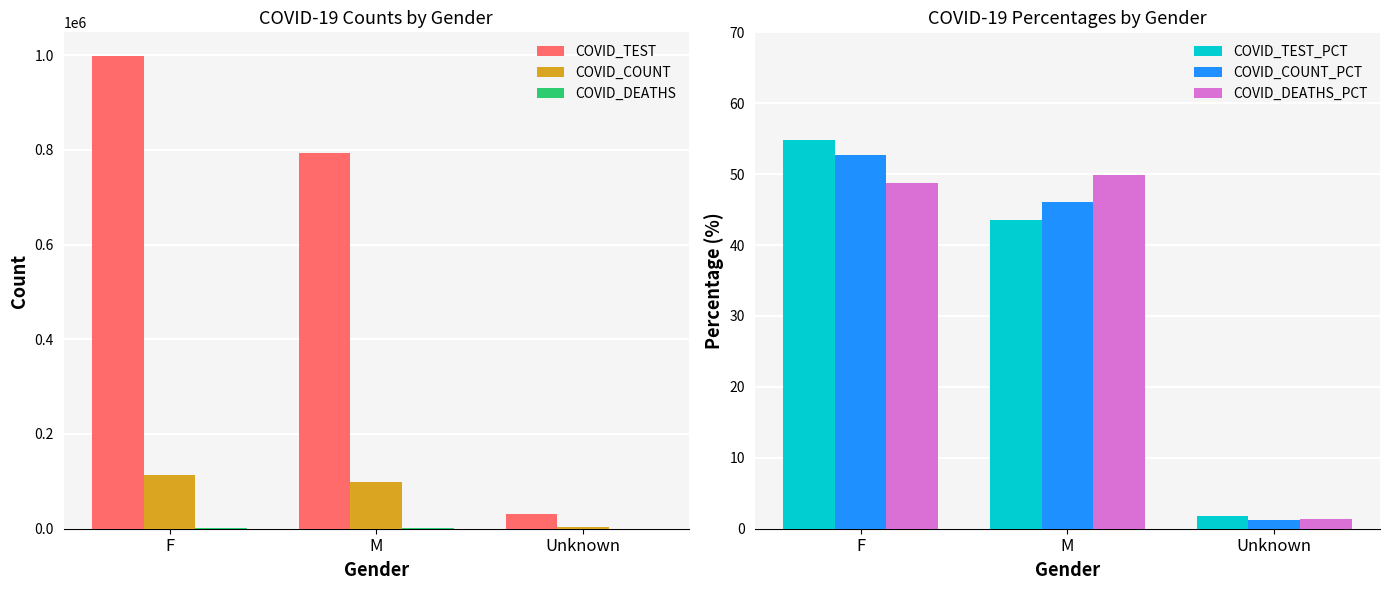

The COVID_TEST_PCT series shows 28.2 at F. True or false?

False